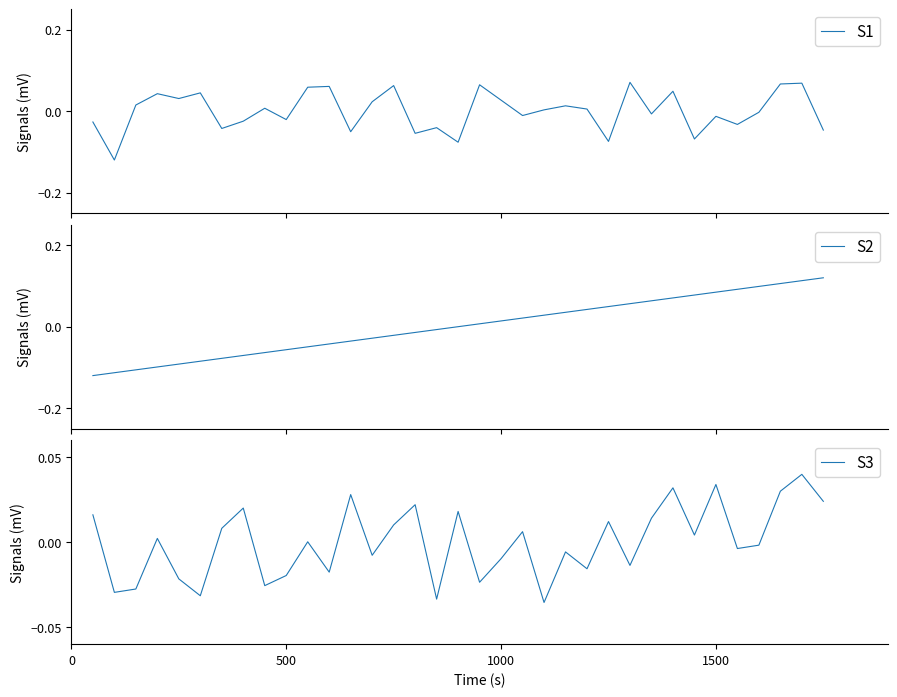

How many intersections are there between S1 and S2?

9